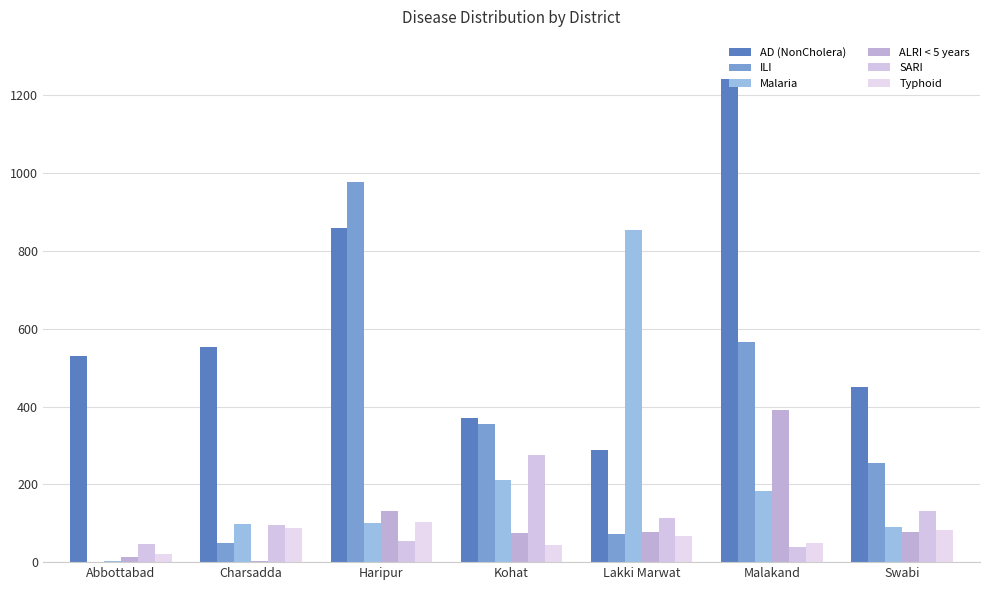

What is the total value across all series at Abbottabad?

613